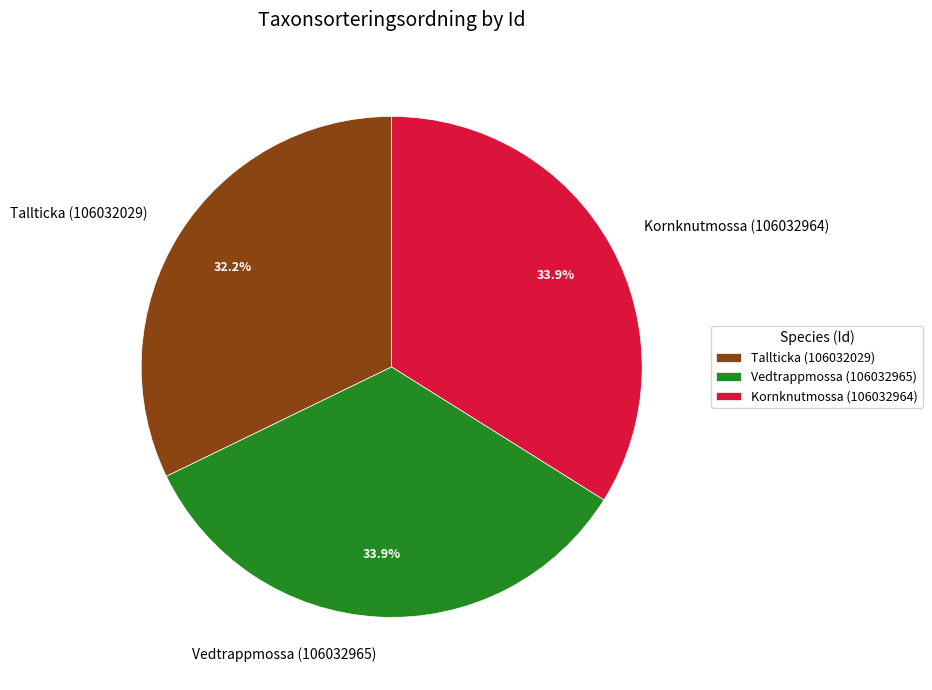

Does Kornknutmossa (106032964) account for over 50% of the chart?

No